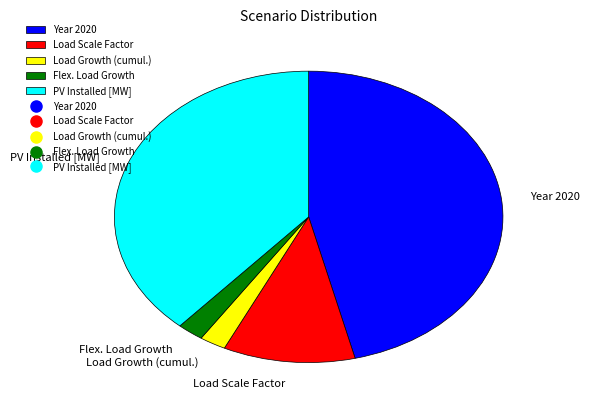

Is the sum of Load Scale Factor and Year 2020 greater than half?

Yes